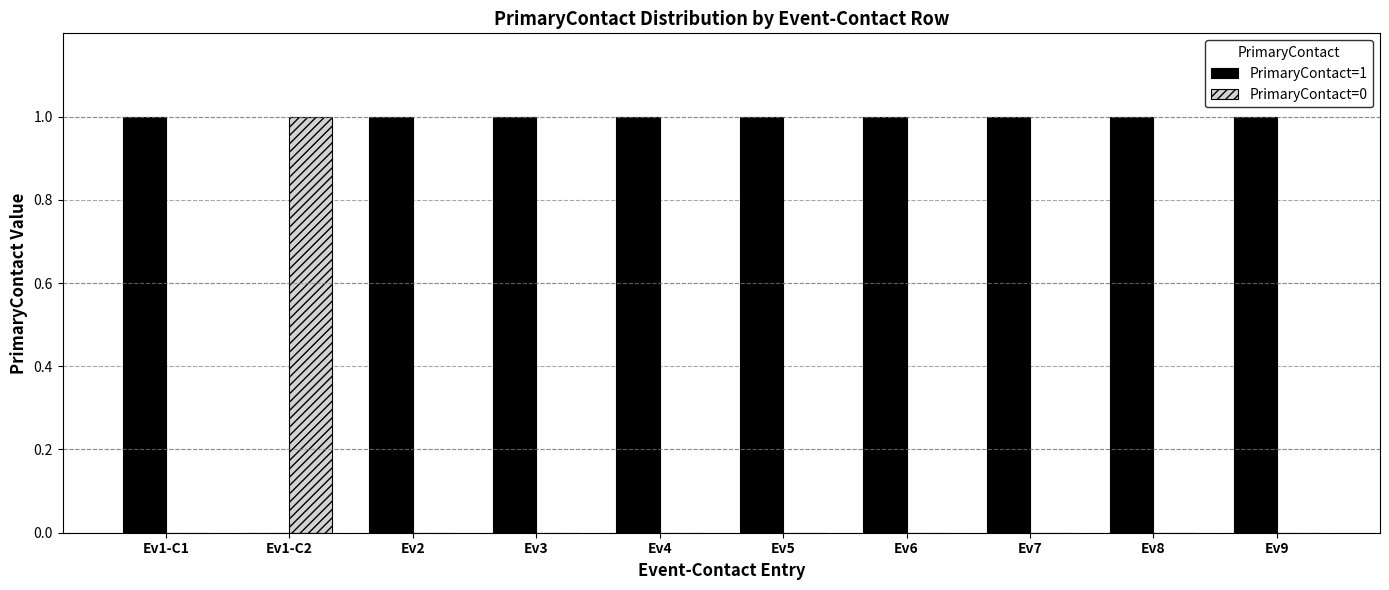

Which series has the largest total across all categories?

PrimaryContact=1